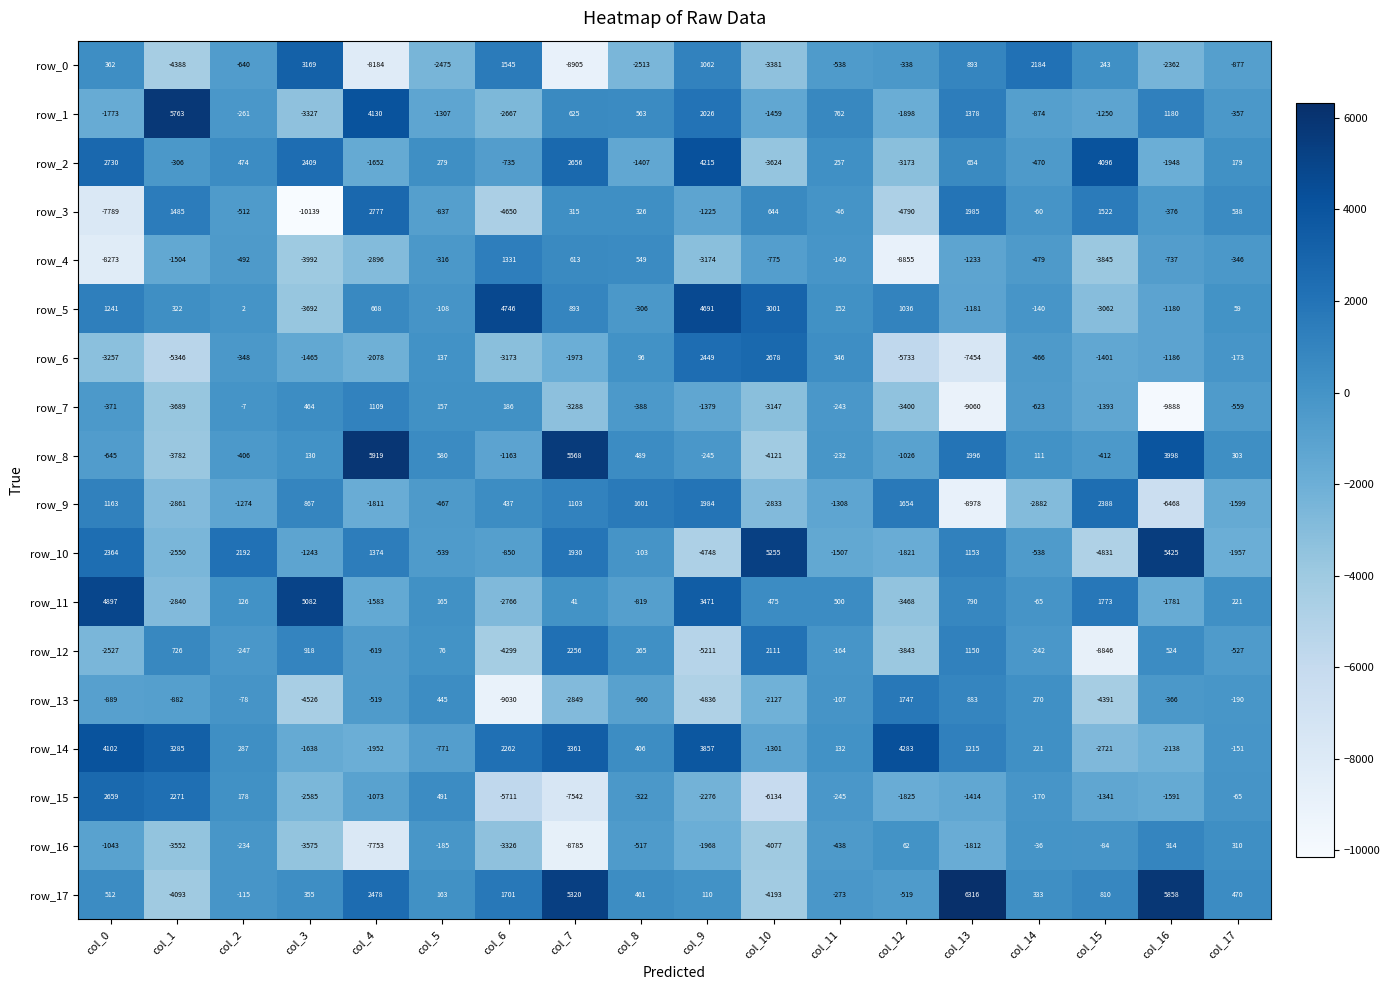

At which category does the chart reach its minimum across all series?

col_3